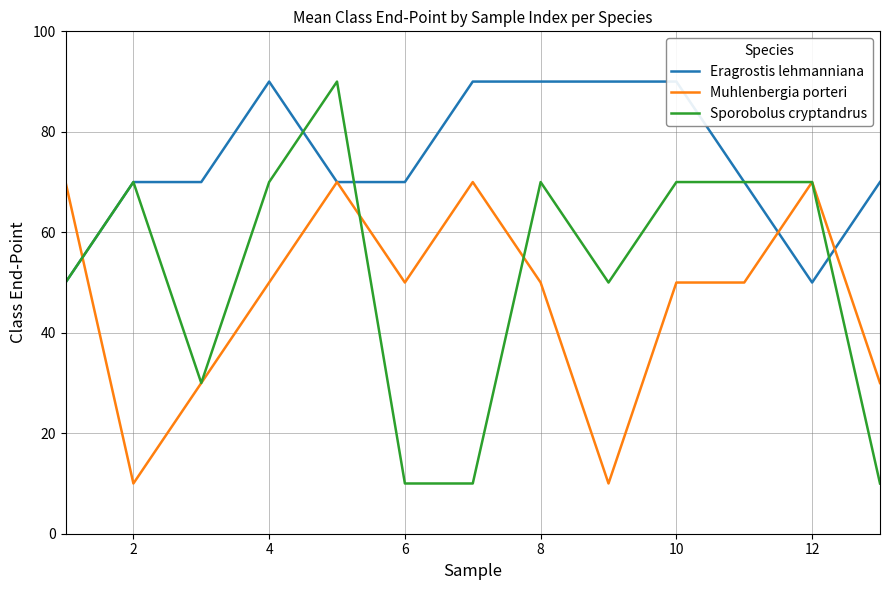

Is the value of Eragrostis lehmanniana at 8 greater than the value of Muhlenbergia porteri at 12?

No